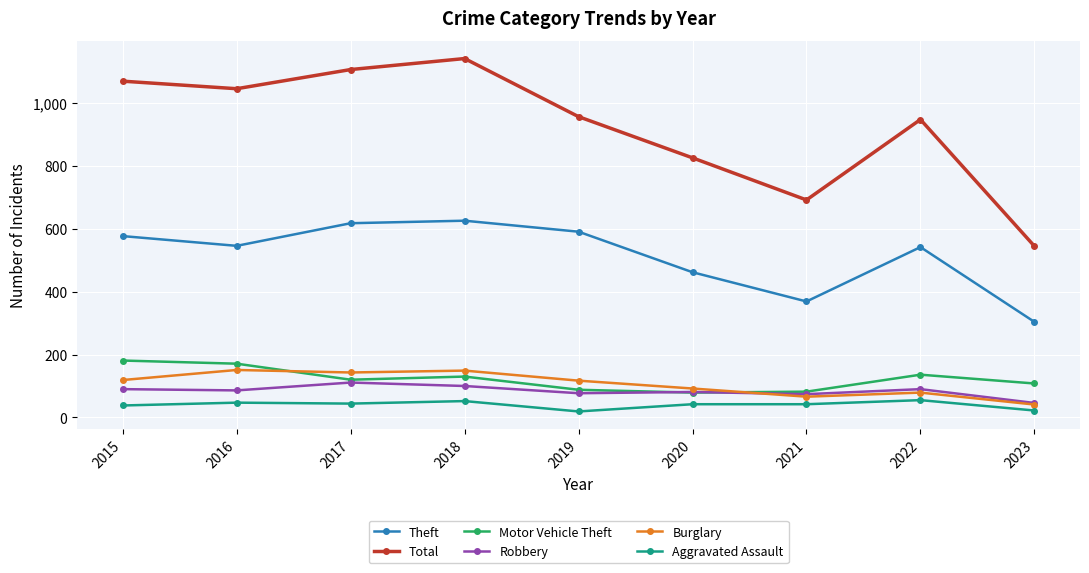

What is the average value of the Burglary series?

106